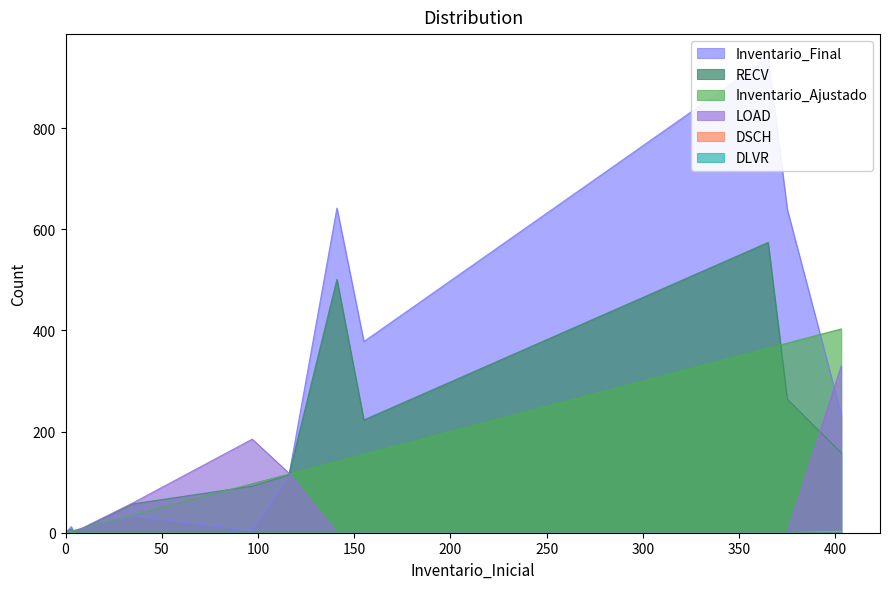

How many distinct data groups are displayed?

6